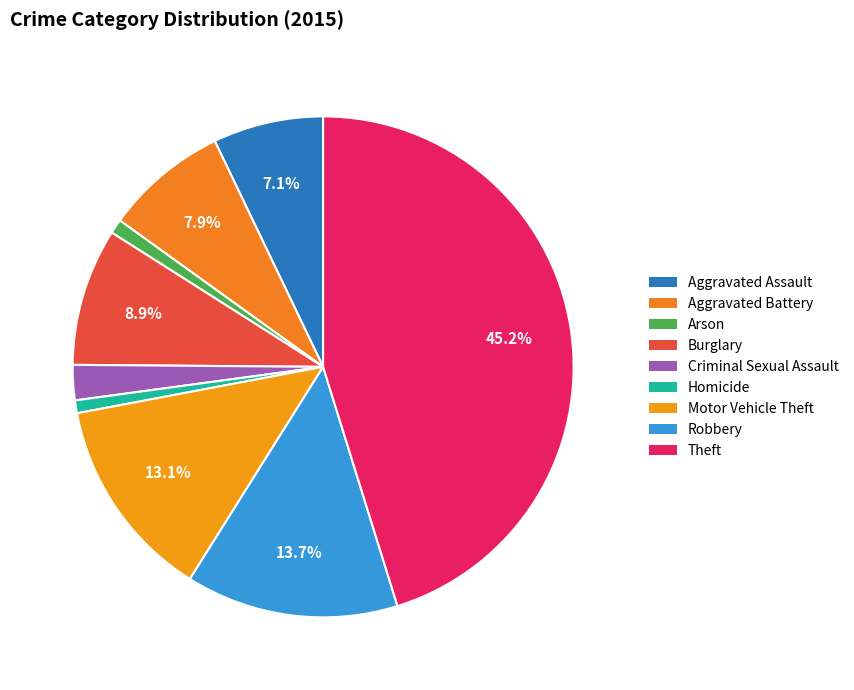

To the nearest percent, what portion does Motor Vehicle Theft represent?

13%